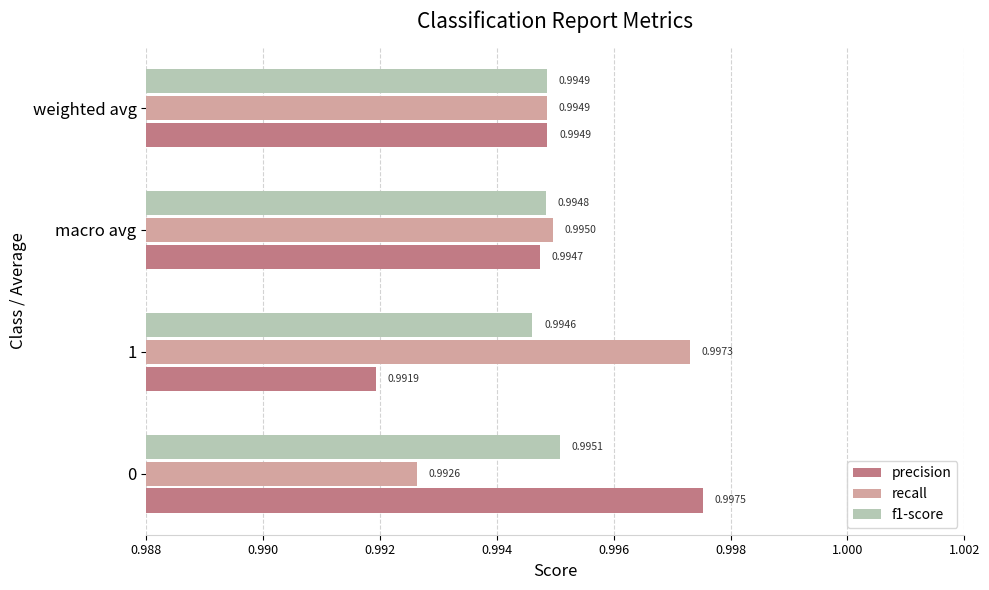

How many recall values are between 0 and 1?

4